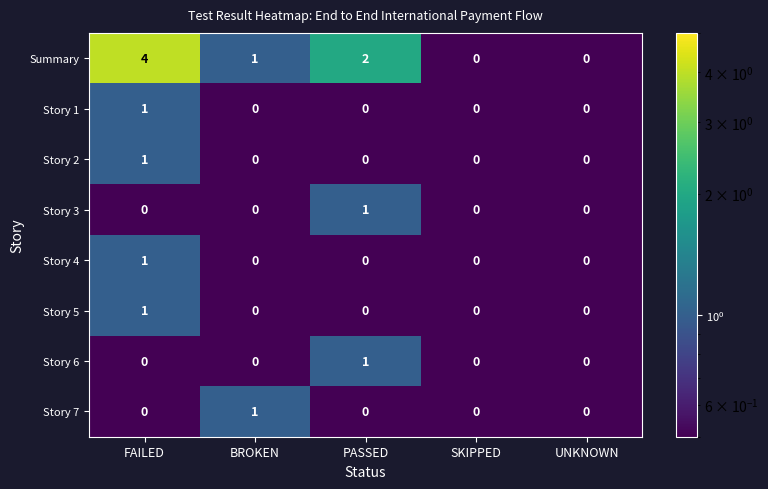

The value of Story 7 at SKIPPED is 0. True or false?

True